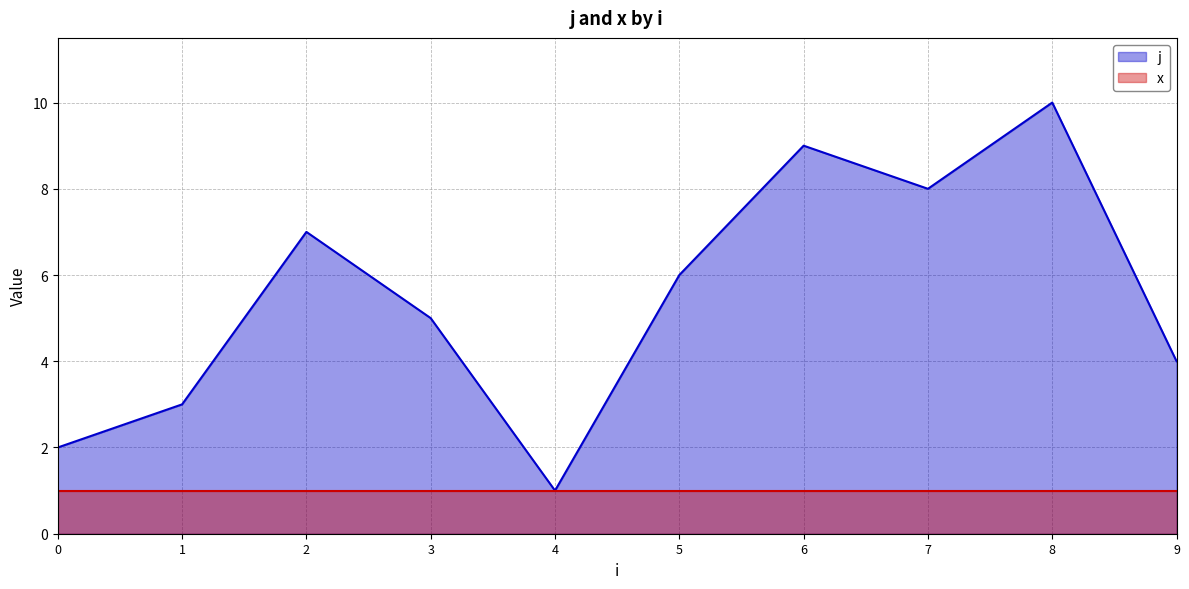

What is the value of the 6th point from the left?

6